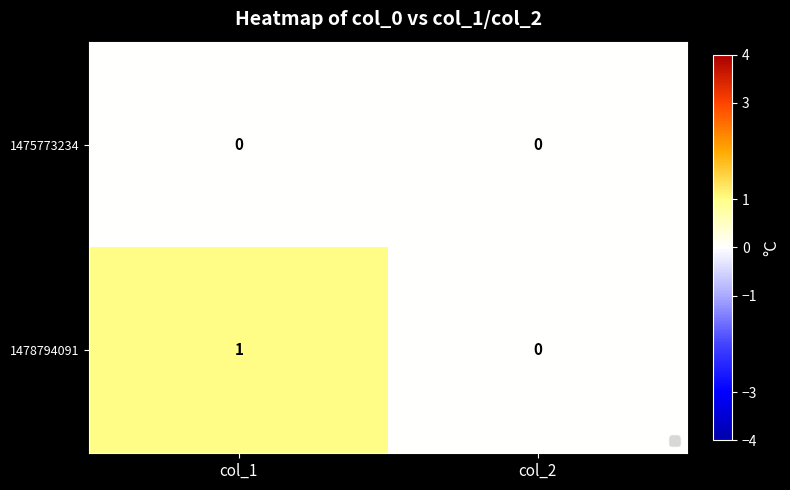

At which category is the sum across all series the highest?

col_1